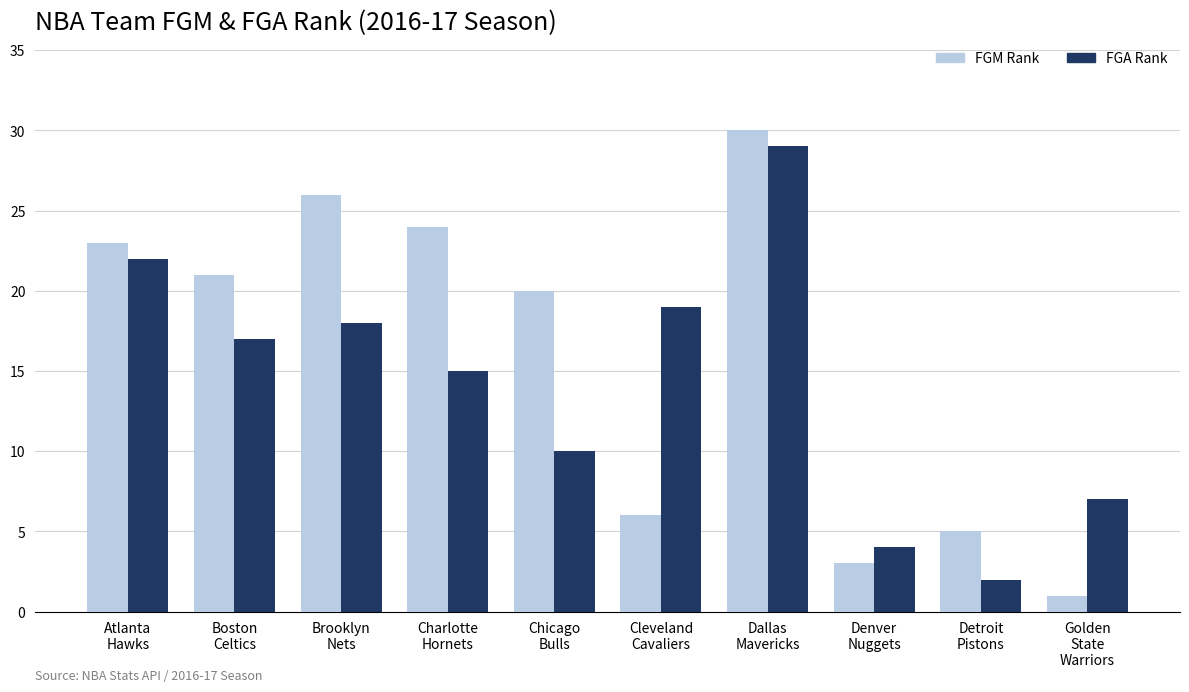

Rank the series at Cleveland
Cavaliers from highest to lowest value.

FGA Rank, FGM Rank